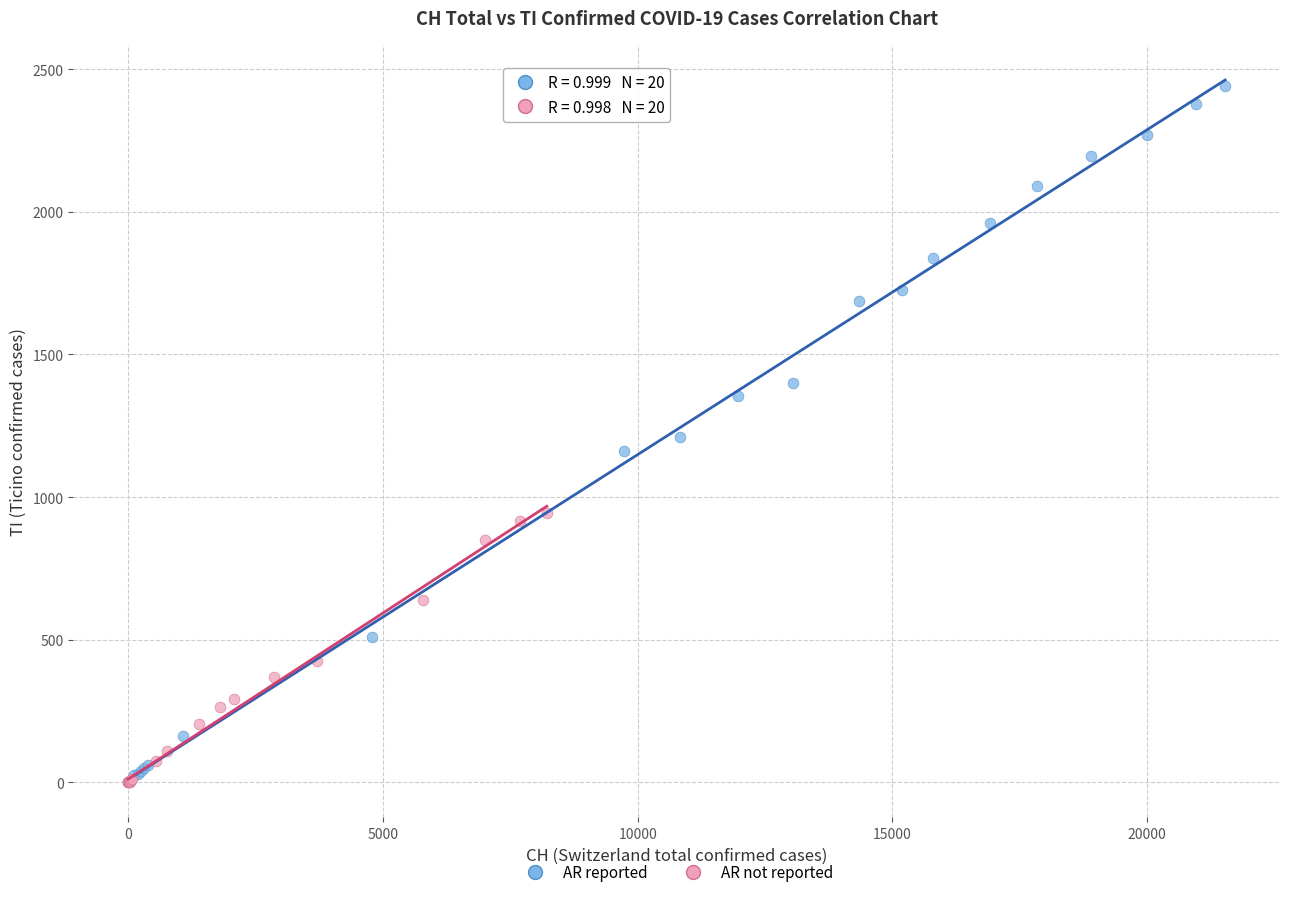

Which series reaches the maximum Y coordinate?

AR reported